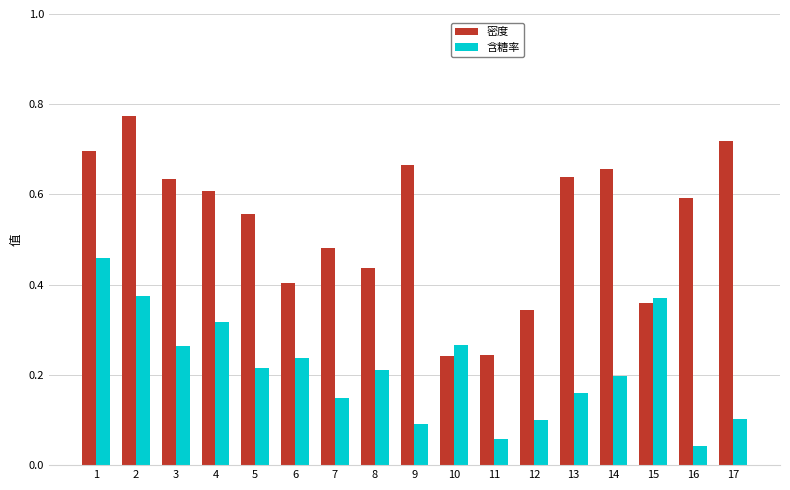

Which series changed the most between 12 and 13?

密度